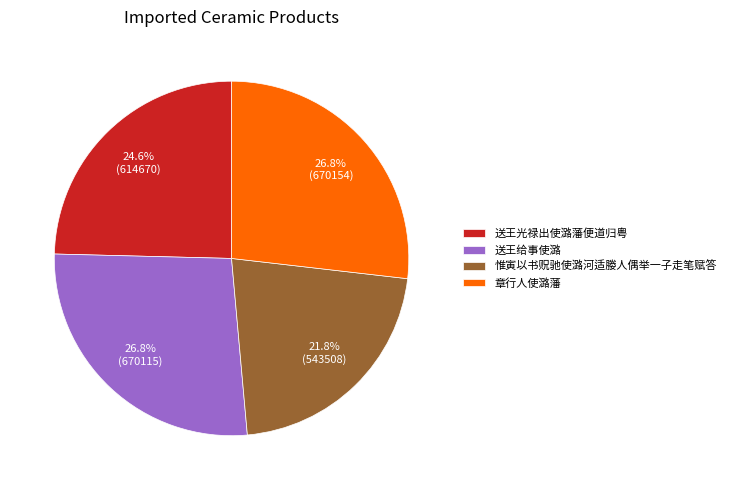

What is the ratio of the value at 惟寅以书贶驰使潞河适媵人偶举一子走笔赋答 to the value at 章行人使潞藩?

0.8